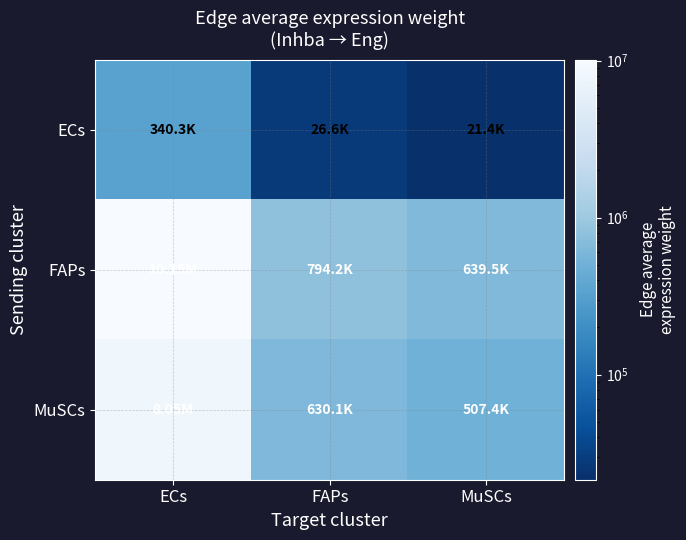

What is the difference between the highest and lowest values at ECs?

9808174.9